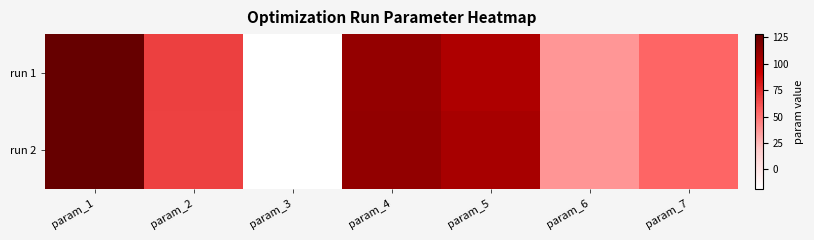

Which series has the widest spread of values?

run 2